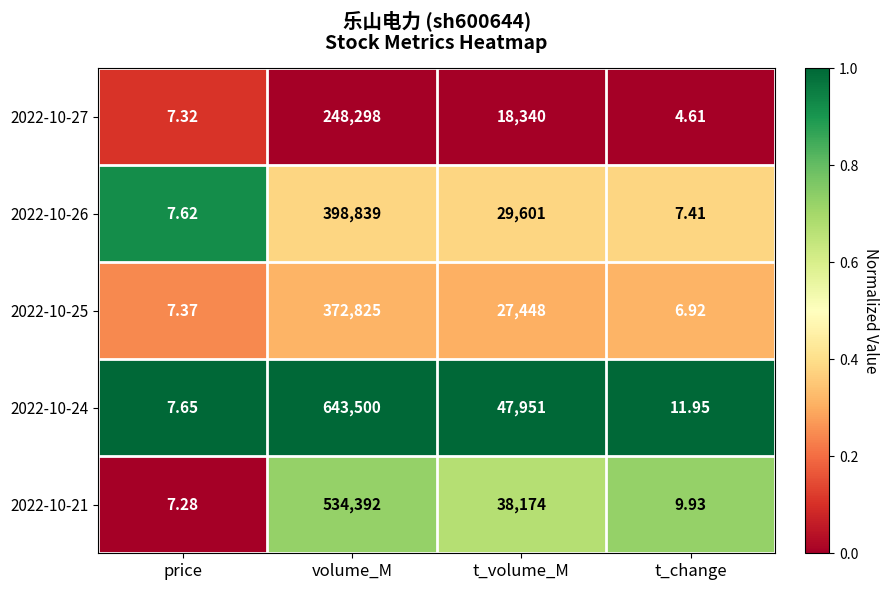

At which category does the chart reach its minimum across all series?

t_change